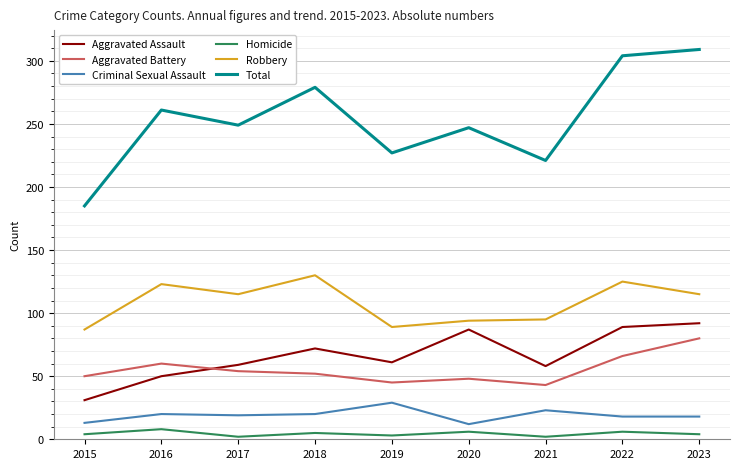

True or false: Robbery has more than 2 interior local peaks.

True